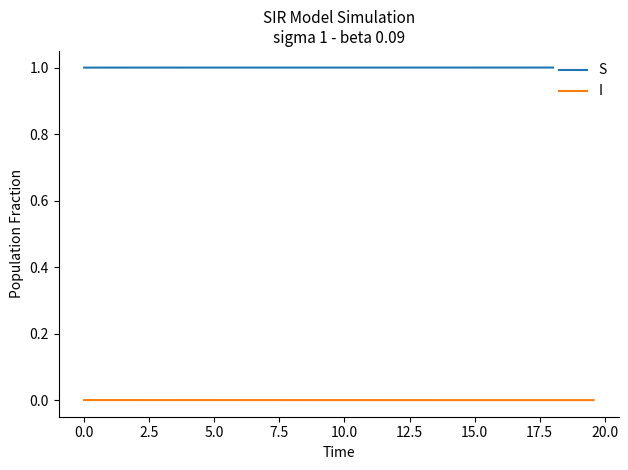

The value of I at 24 is 0.0. True or false?

False